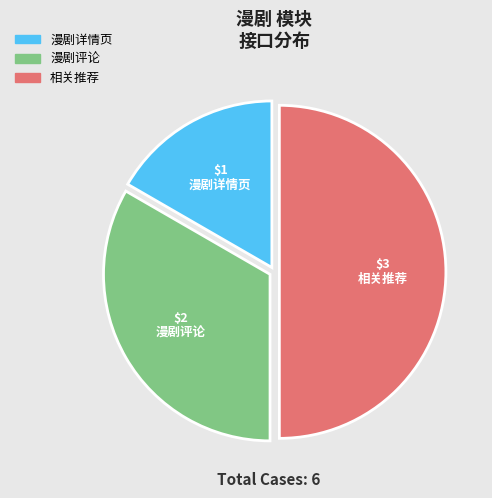

Does 漫剧评论 account for over 50% of the chart?

No